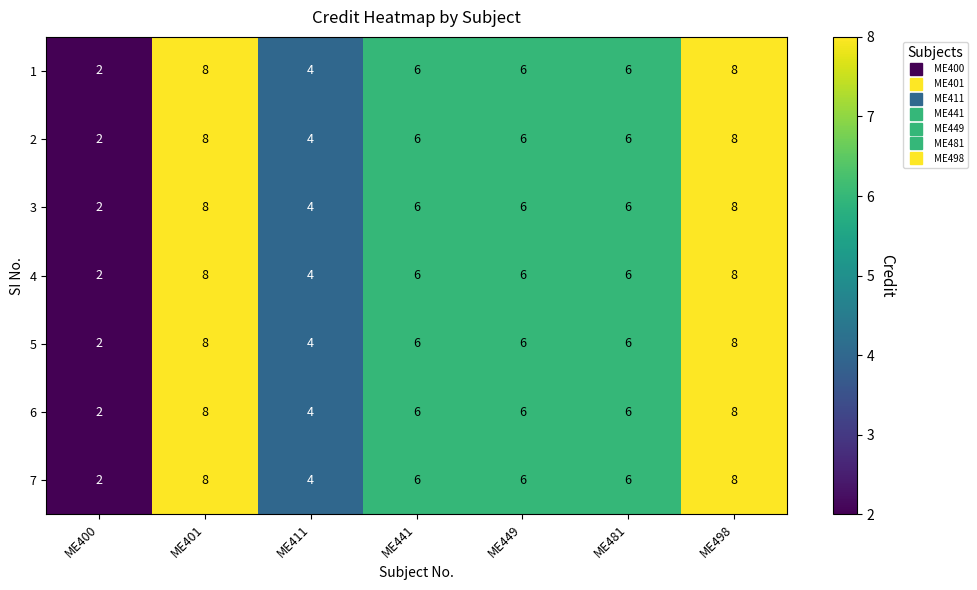

What is the total value across all series at ME481?

42